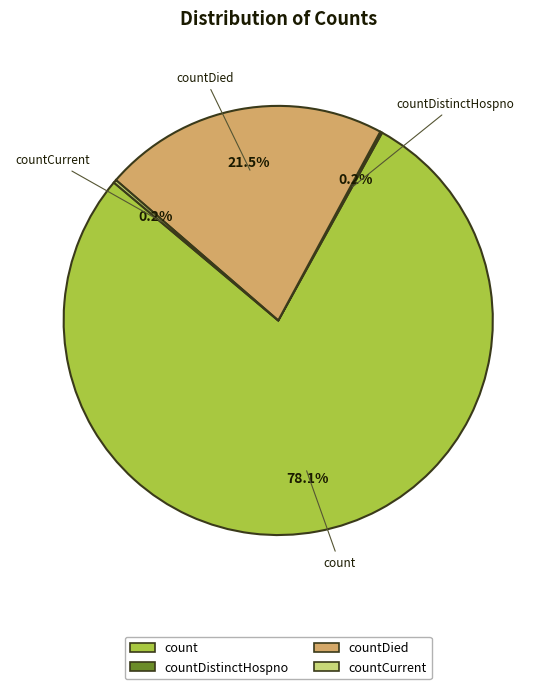

Which slice represents more than half of the pie?

count